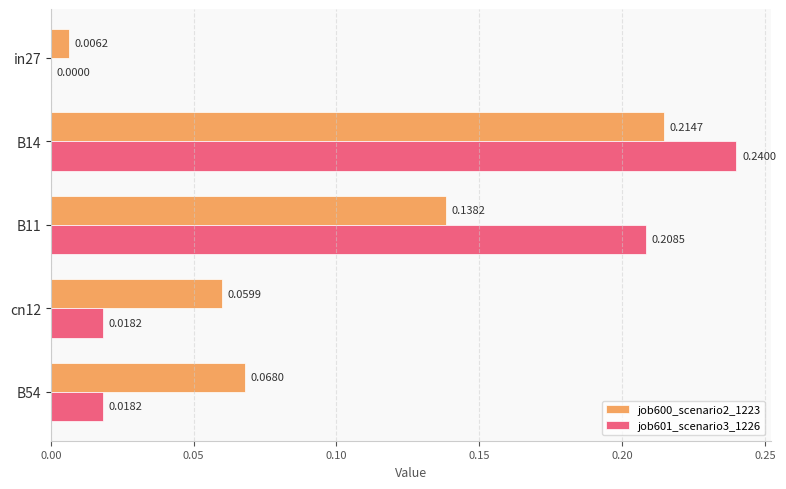

Between B14 and cn12, which series saw the biggest shift?

job601_scenario3_1226